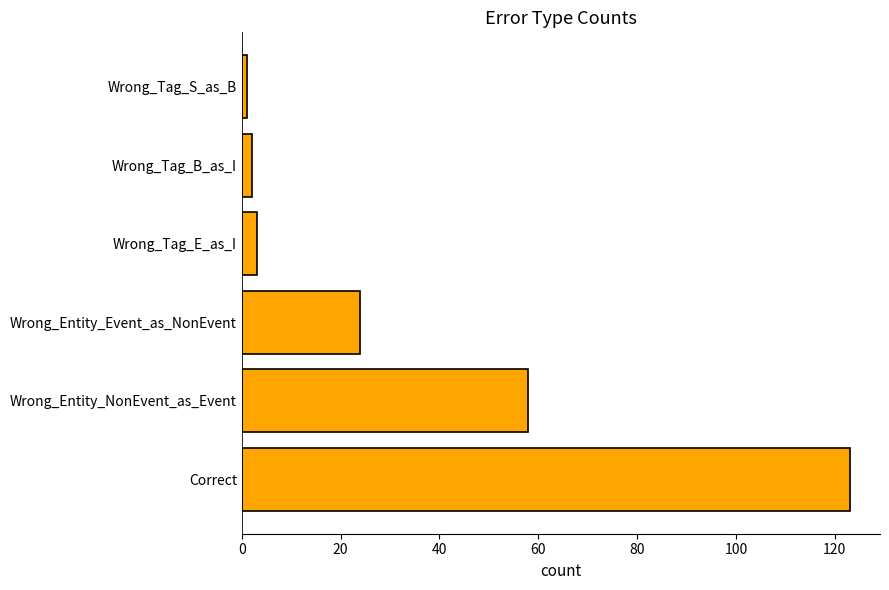

What is the ratio of the value at Correct to the value at Wrong_Tag_E_as_I?

41.0